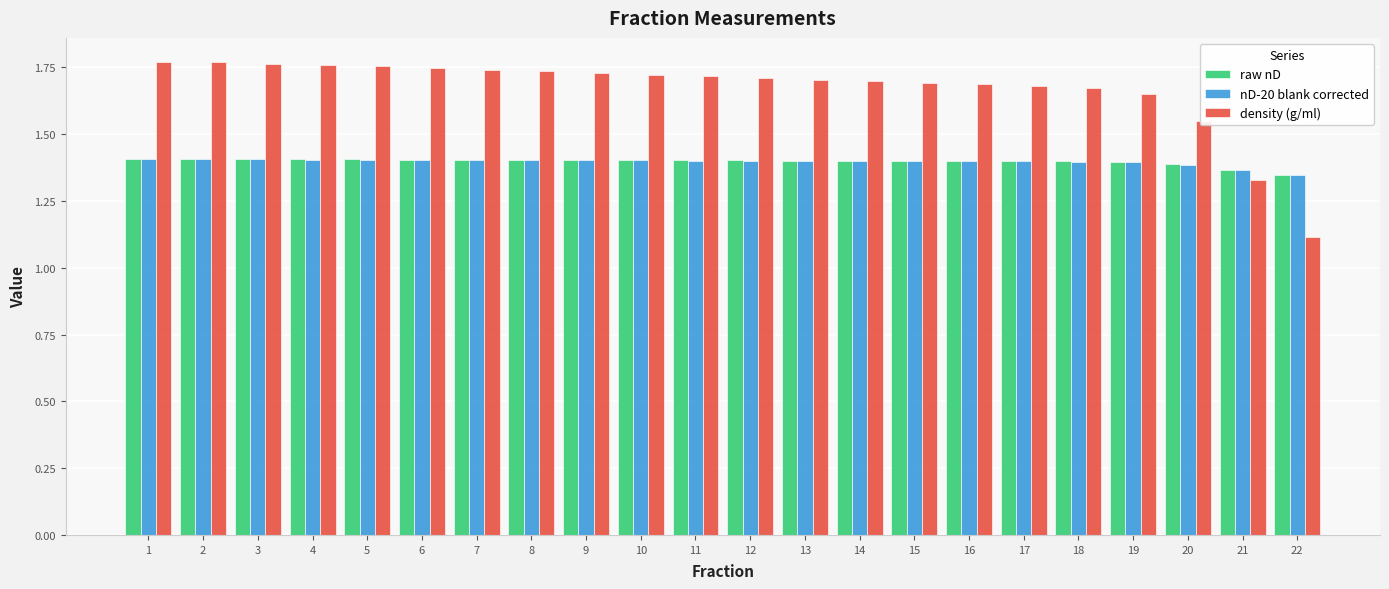

What is the spread (max minus min) of values at 4?

0.4